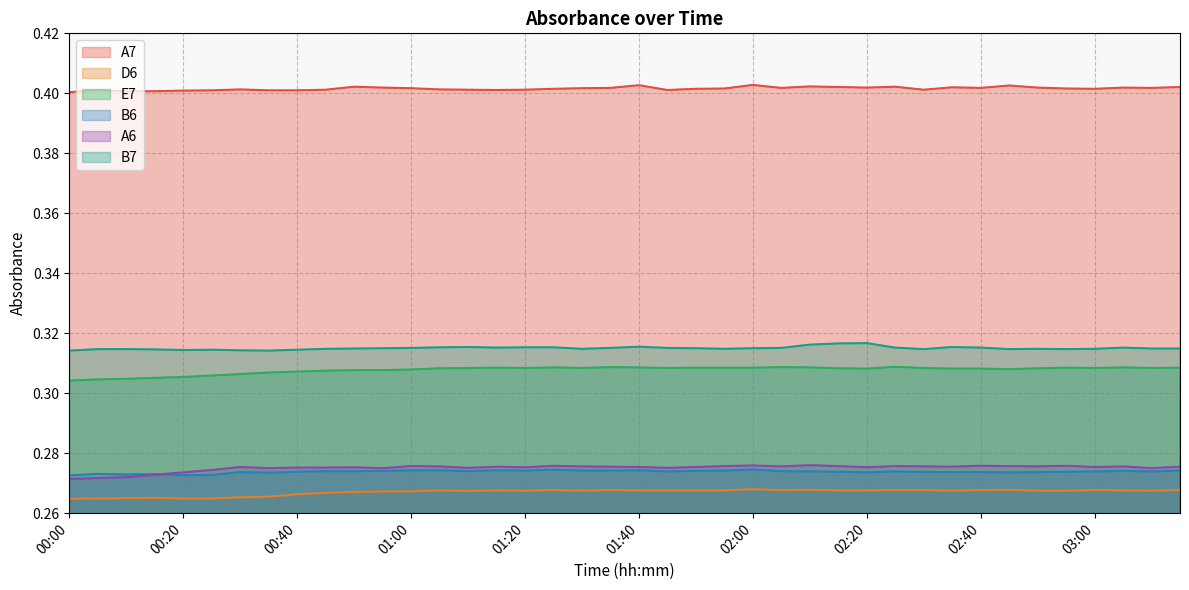

What is the label of the 32nd point from the left?

02:35